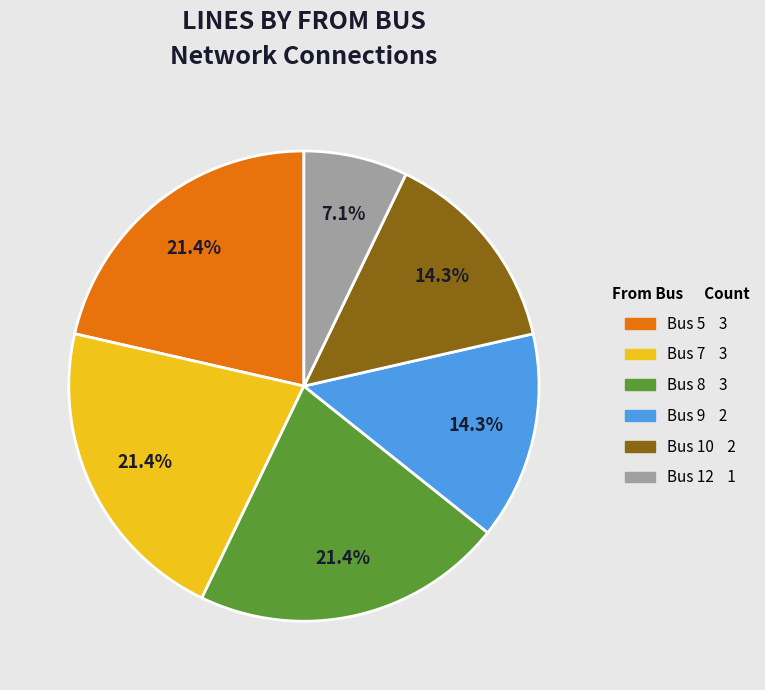

Does any single category account for the majority?

No